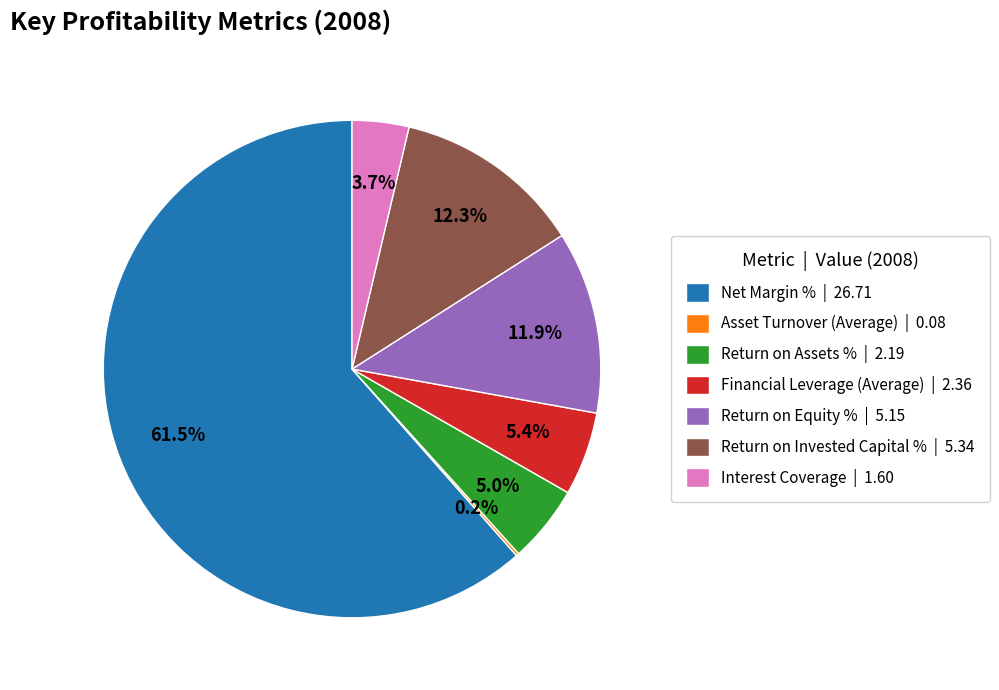

To the nearest percent, what portion does Financial Leverage (Average) represent?

5%